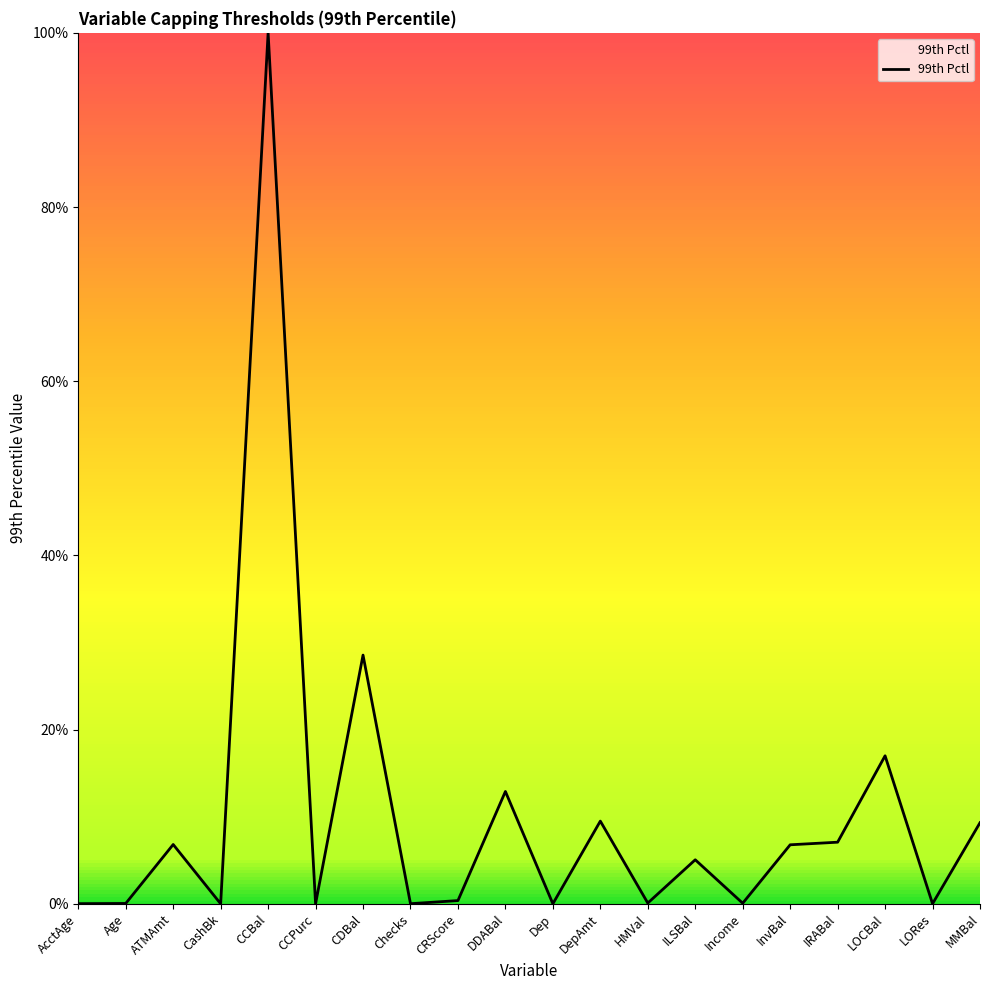

What is the difference between the maximum and minimum values?

100.0